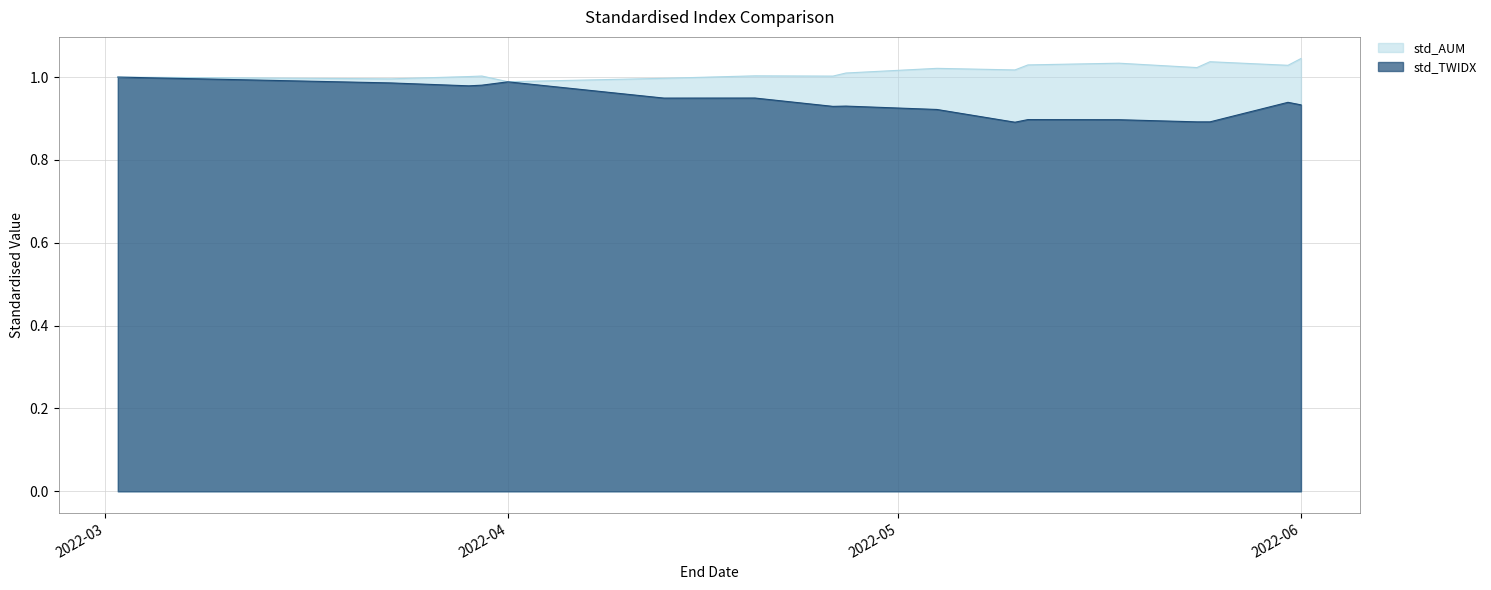

Does the chart display data point markers on the line(s)?

No